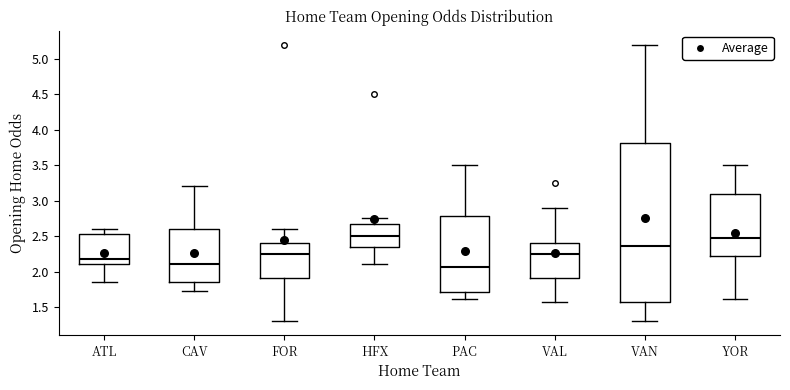

Where is the lower edge of the box for YOR on the y-axis? The values are not printed on the chart, so give them approximately, as read against the axis.

2.25